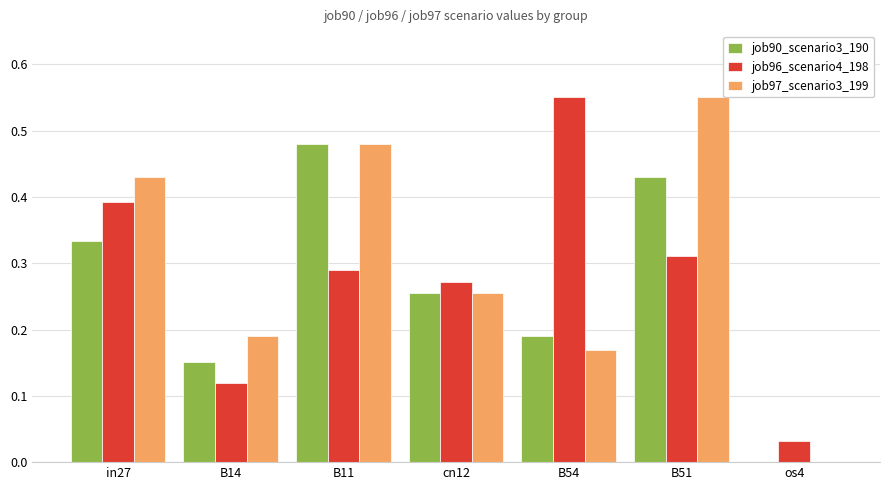

What is the sum of all job96_scenario4_198 values?

2.0